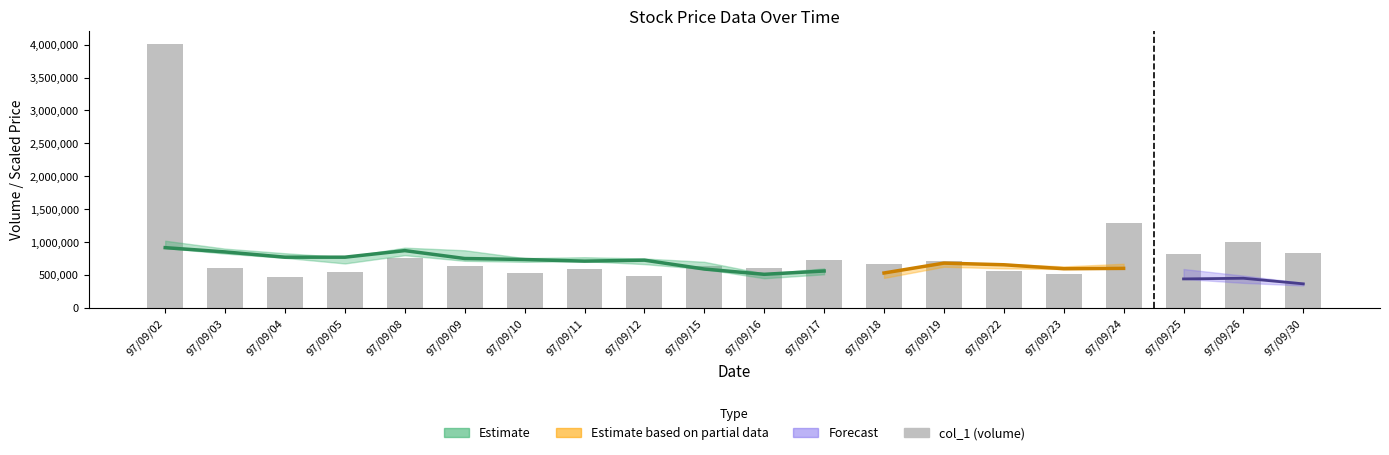

Approximately how many times larger is the value at 97/09/24 compared to 97/09/04?

2.7